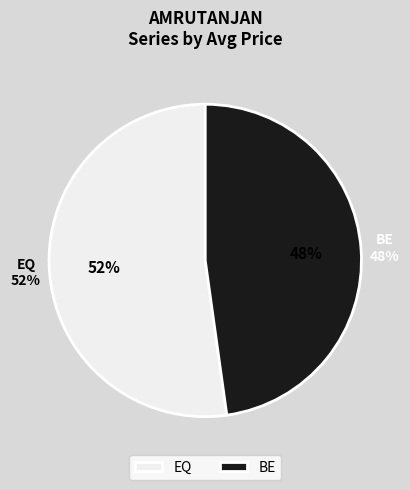

What is the majority slice?

EQ